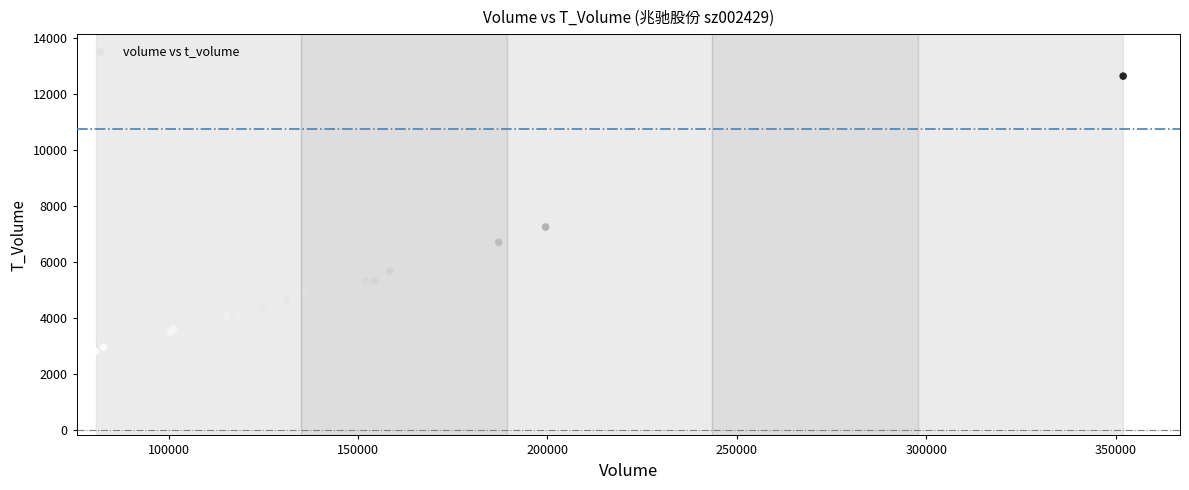

What Y value in the scatter plot is closest to 7714?

7242